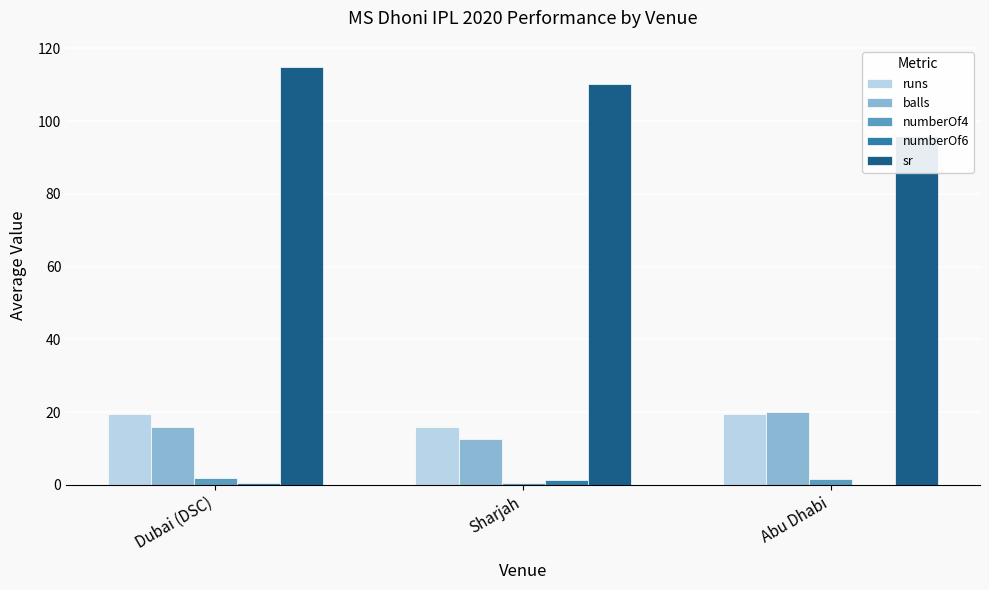

True or false: runs has a value of 9.4 at Dubai (DSC).

False